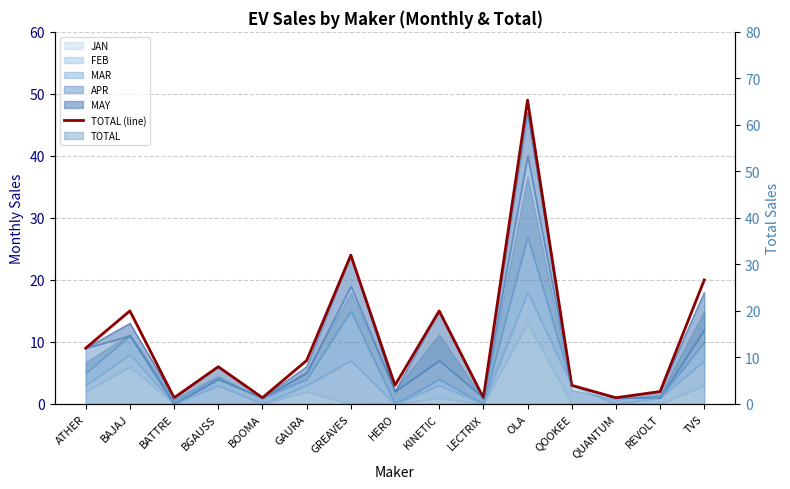

What position from the right is BAJAJ?

14